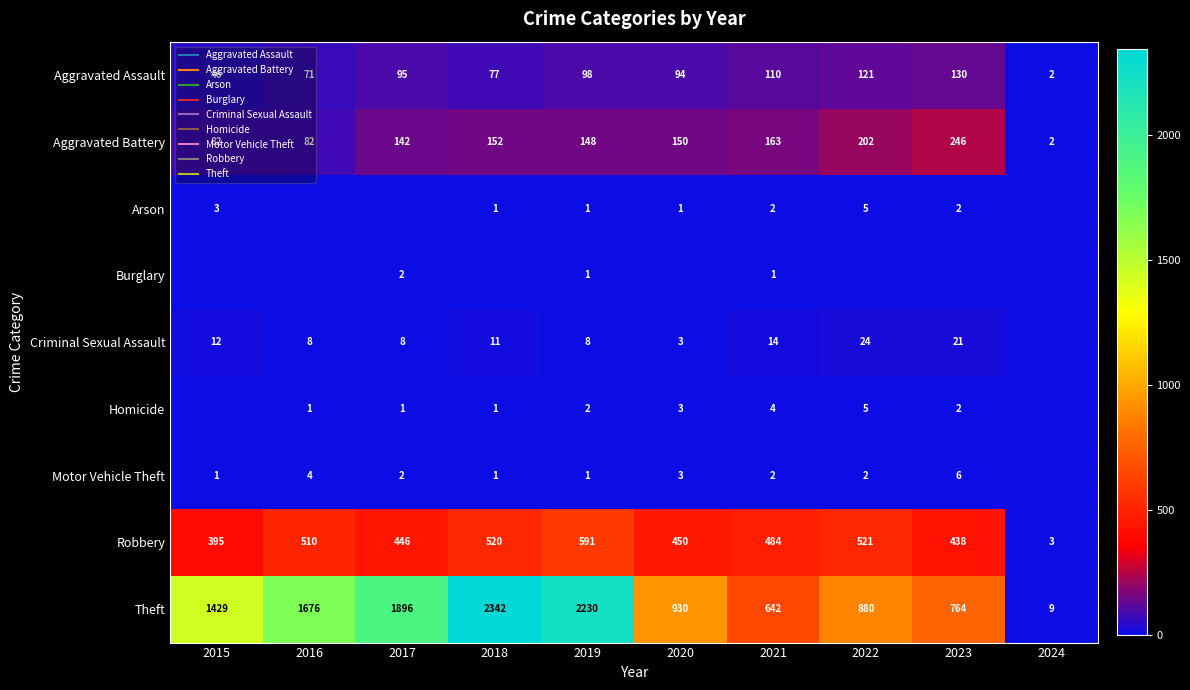

Which has a higher value, 2017 or 2018?

2017